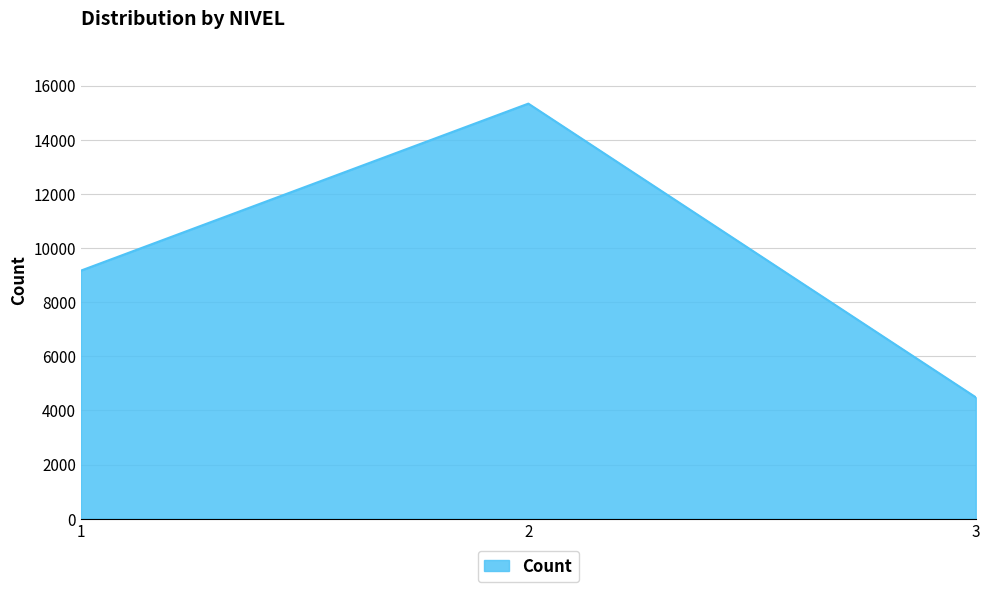

Count the values in the range 4487 to 15337.

3